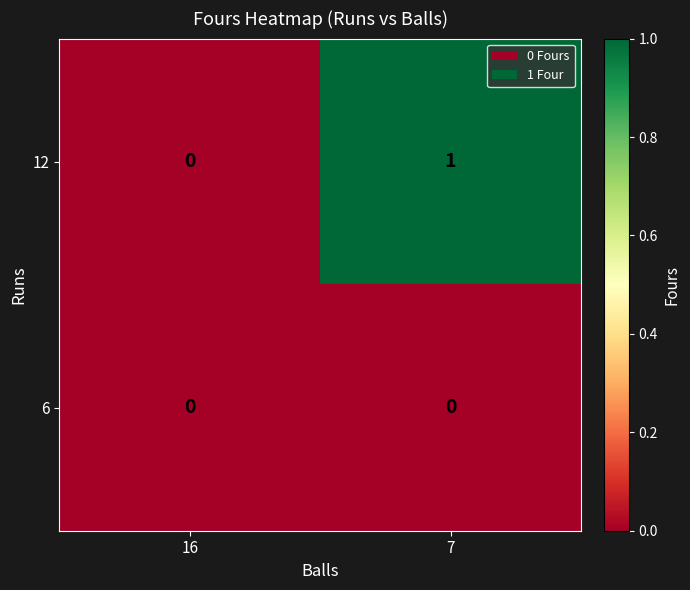

Count the number of data series in this chart.

2